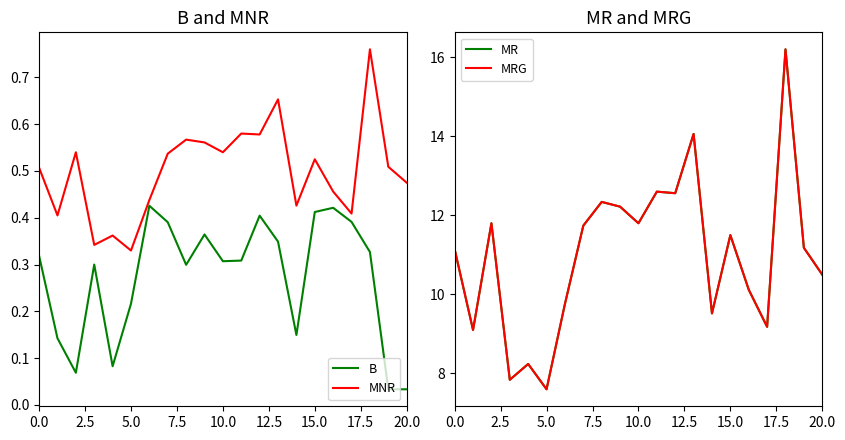

Is the value of MNR at 17 greater than the value of B at 0.0?

Yes